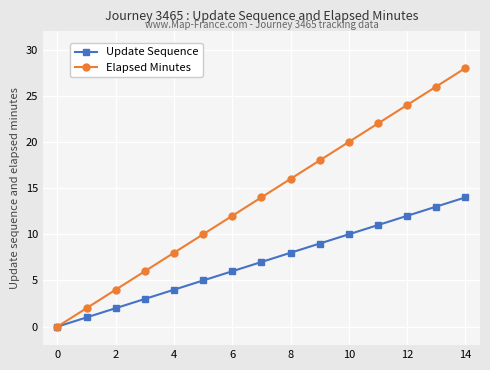

At how many categories does at least one series exceed 15?

7